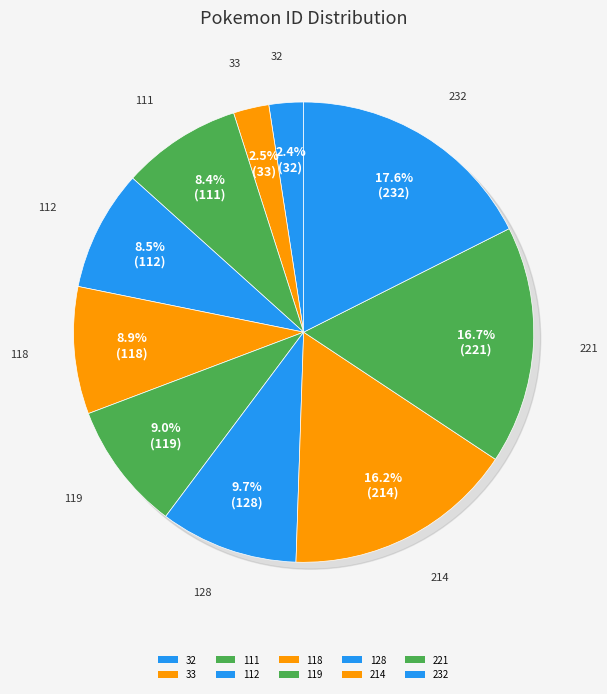

Is there a majority slice in this chart?

No